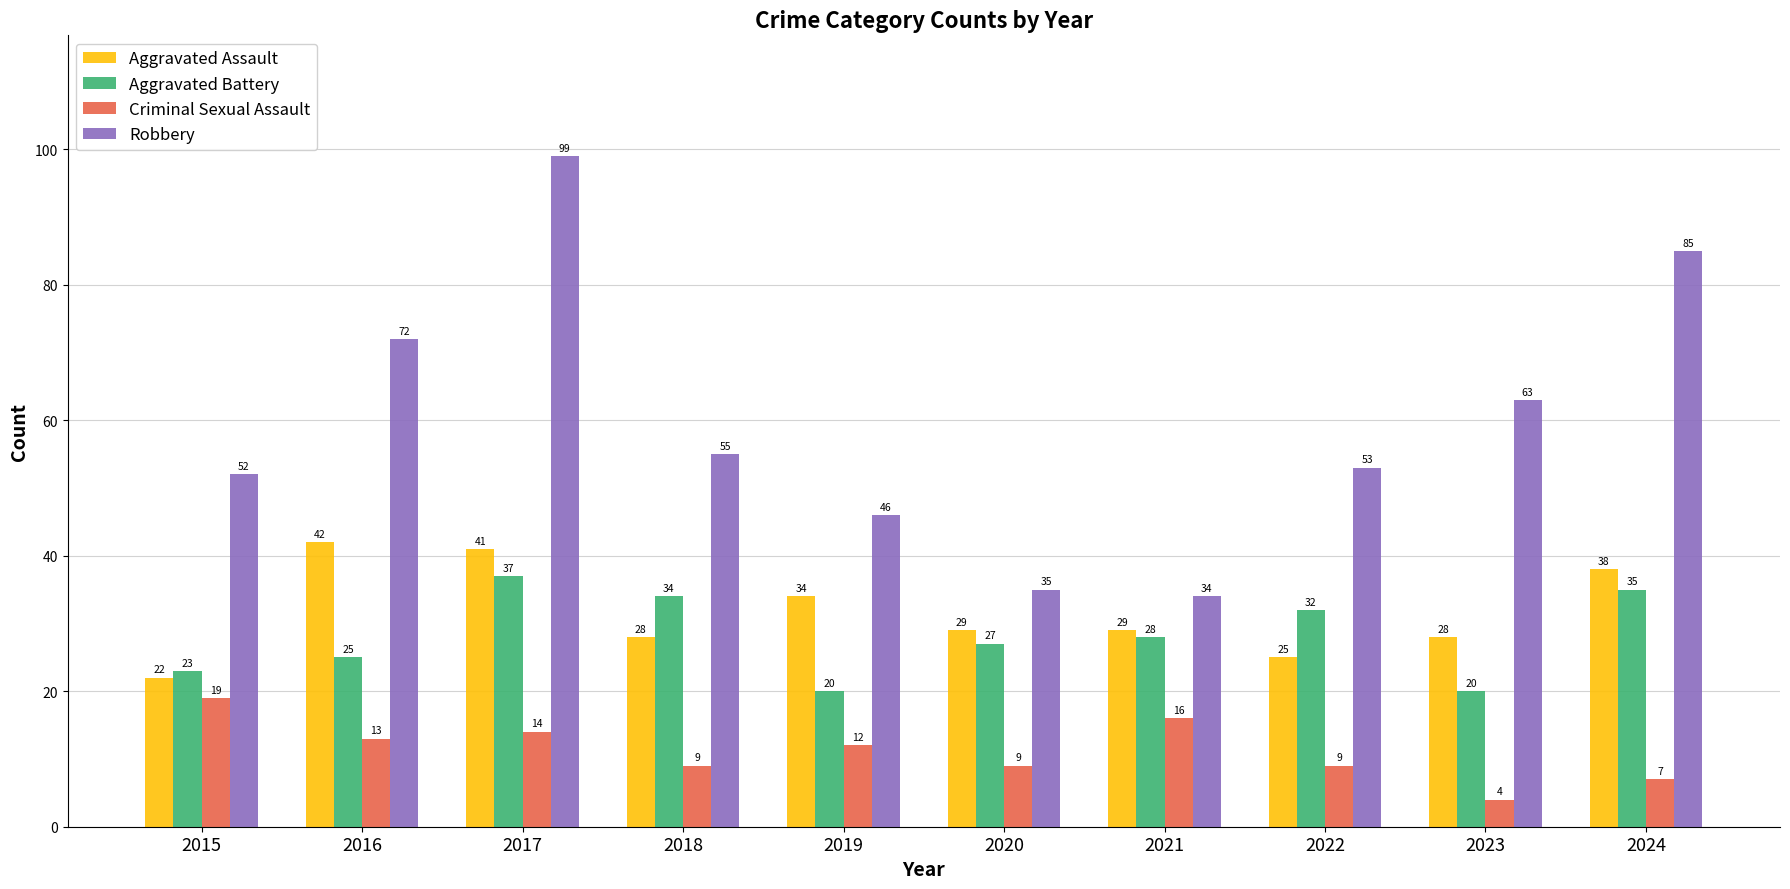

Is the value of Aggravated Assault at 2021 greater than the value of Criminal Sexual Assault at 2020?

Yes